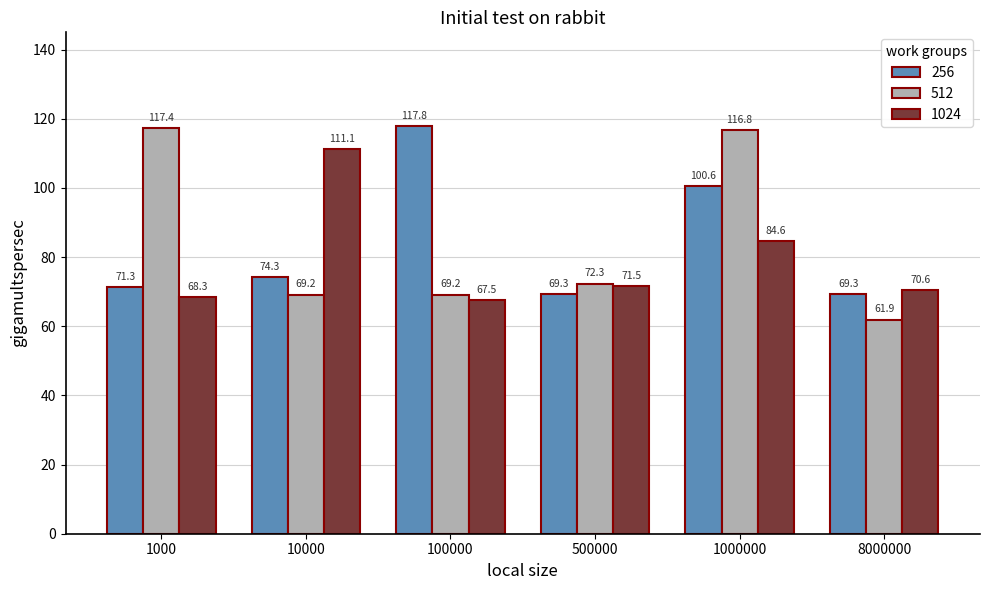

Is it true that 512 equals 106.4 at 500000?

False